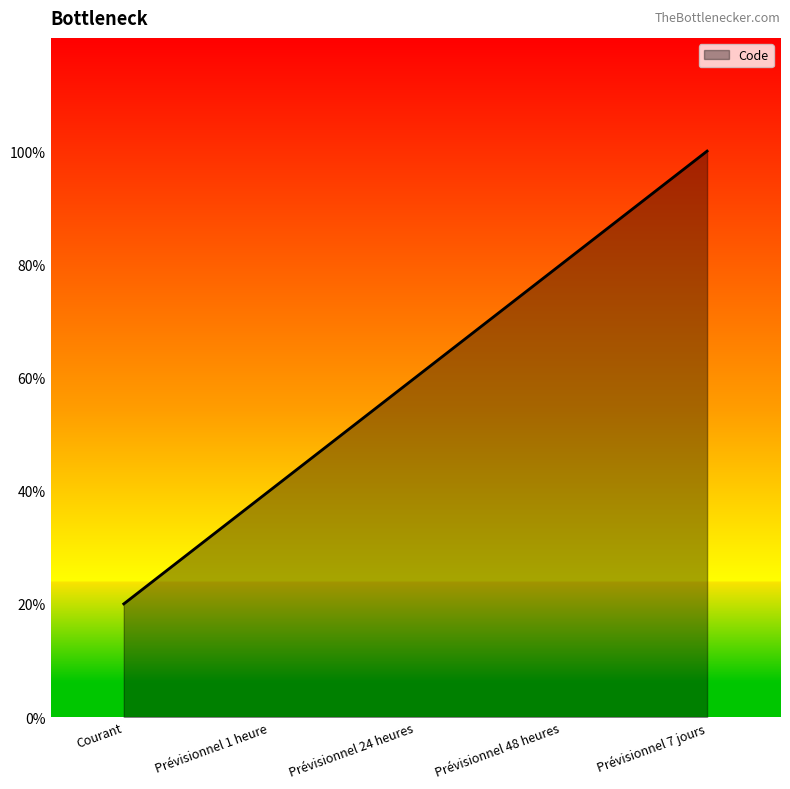

Does the chart display data point markers on the line(s)?

No